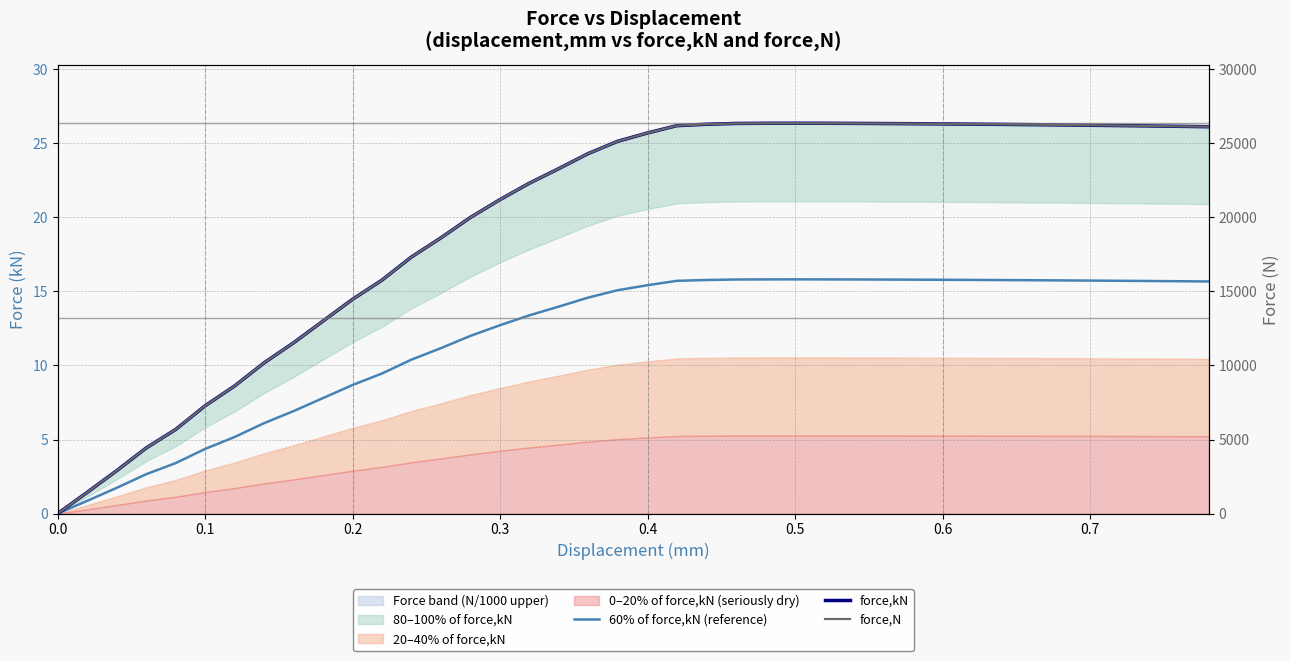

Is it true that force,kN equals 10.5 at 29?

False